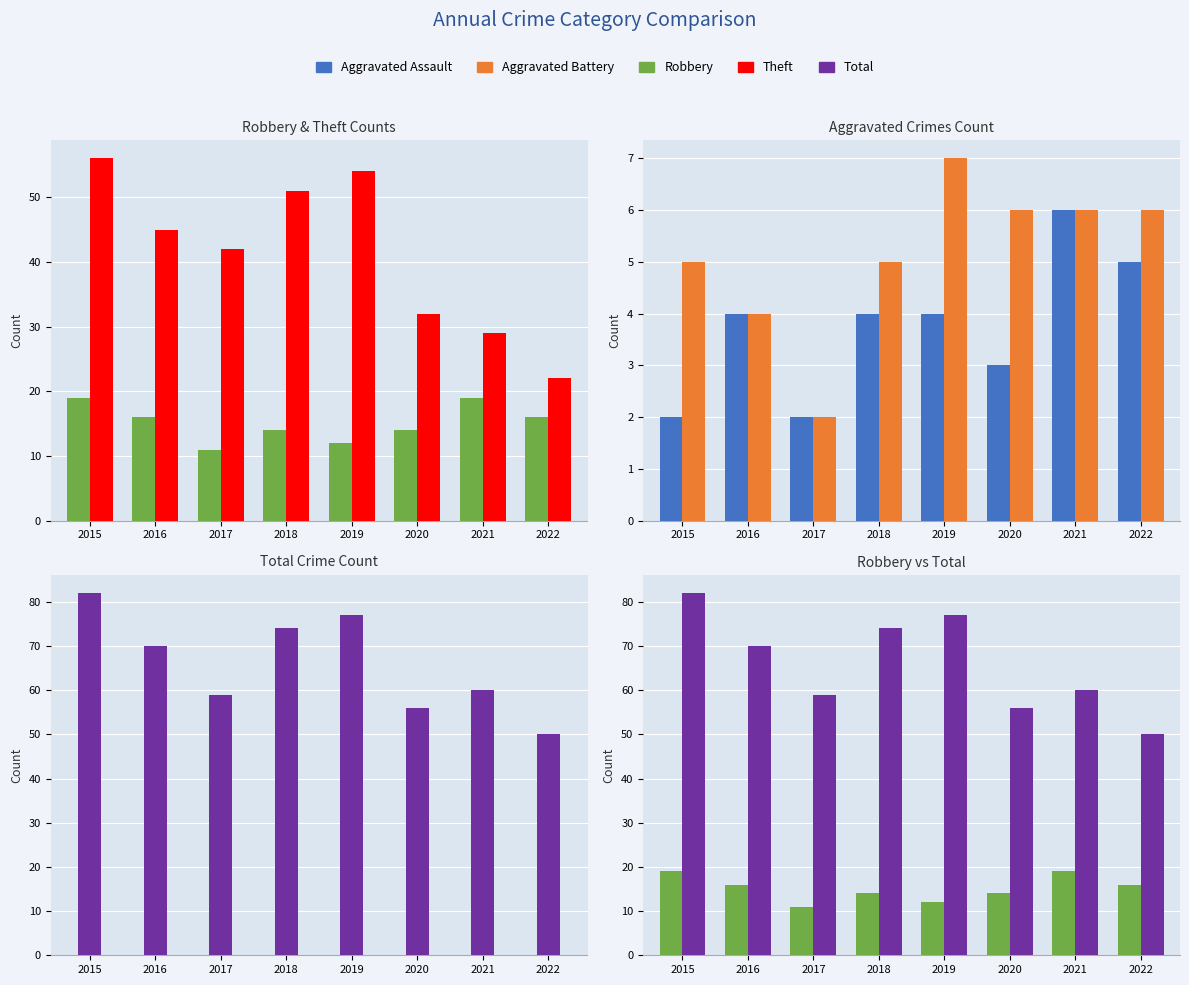

At which label does Robbery first exceed 16?

2015